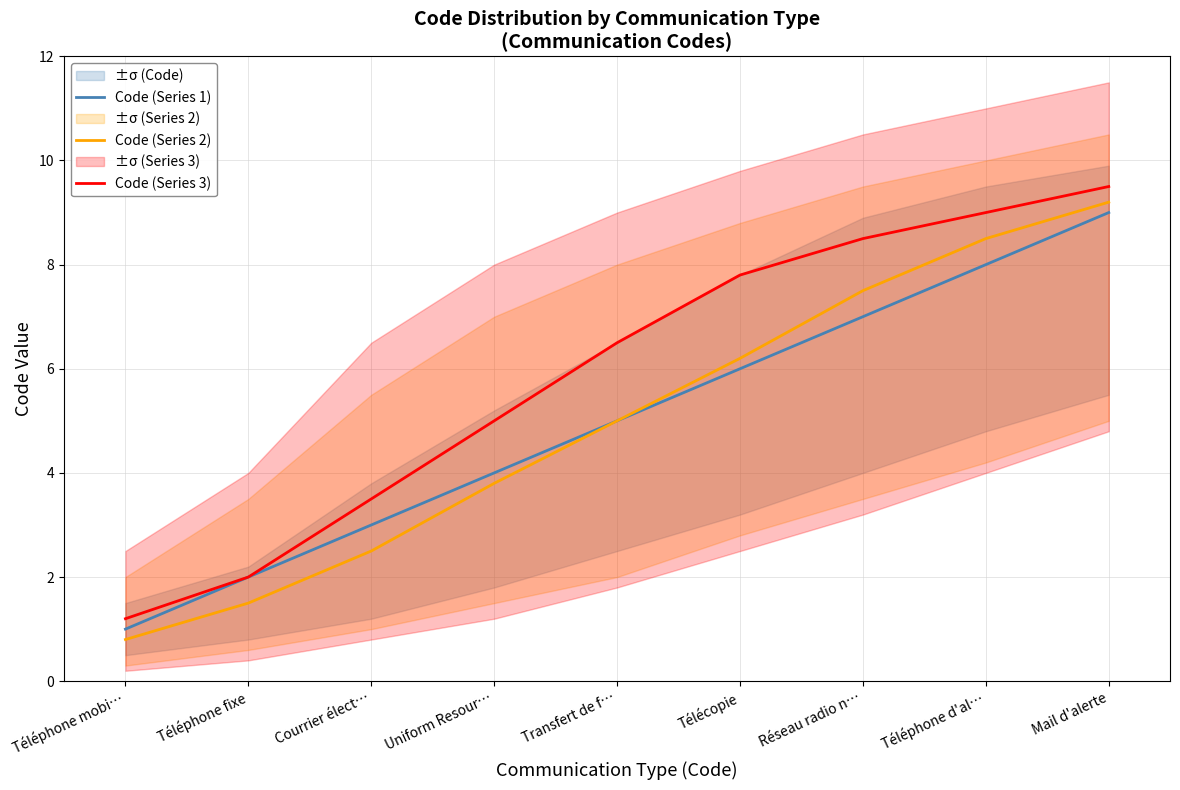

What is the label of the 8th point from the right?

Téléphone fixe